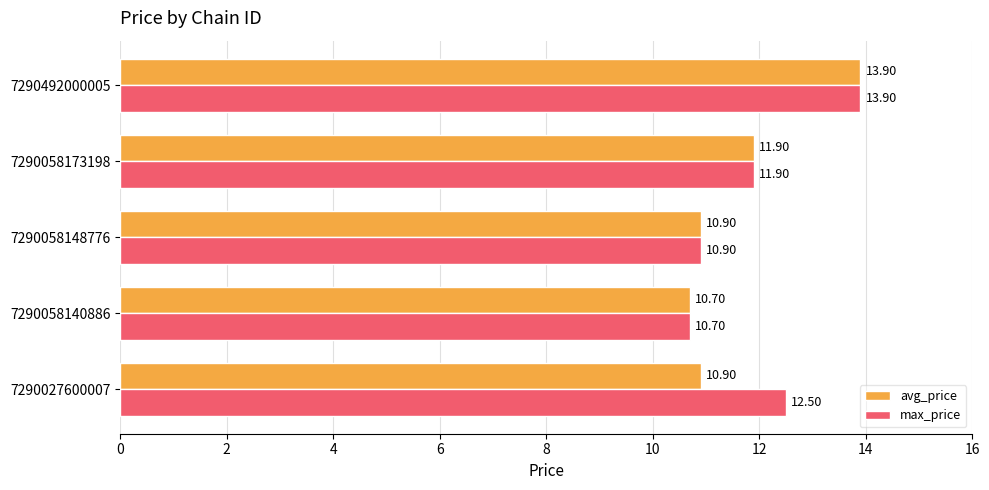

What is the sum of all max_price values?

59.9